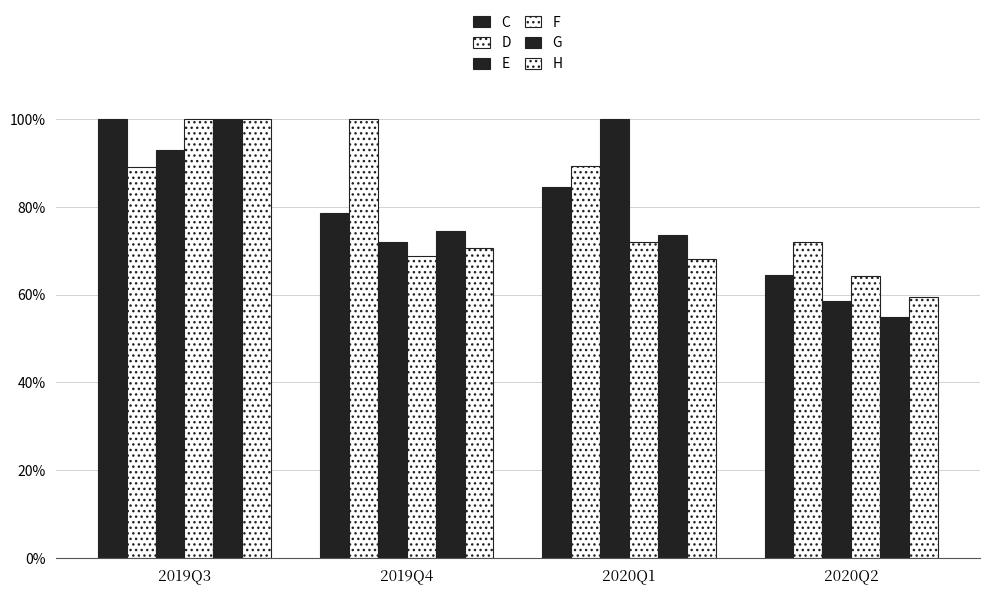

Is the value of E at 2019Q4 greater than the value of D at 2019Q3?

No